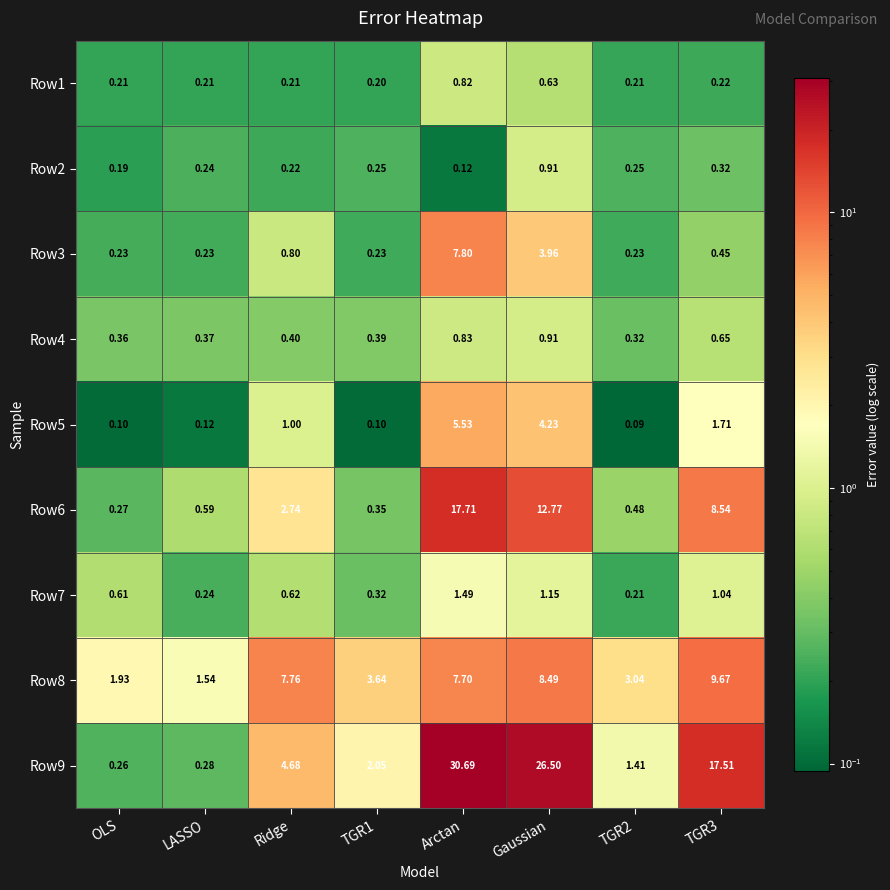

How many distinct data groups are displayed?

9